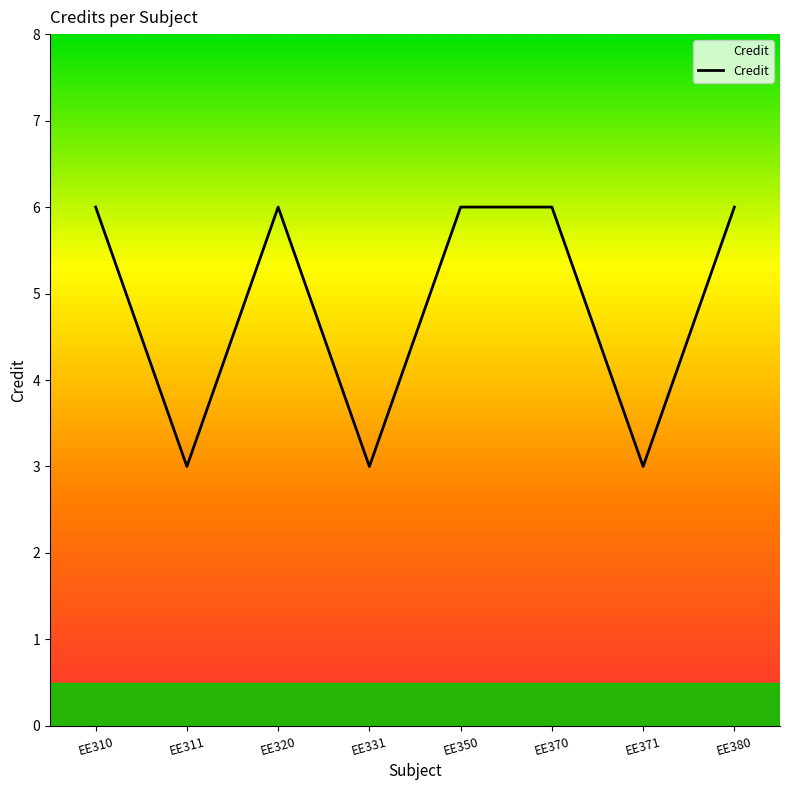

Reading left to right, what are all the values shown in this chart?

6	3	6	3	6	6	3	6